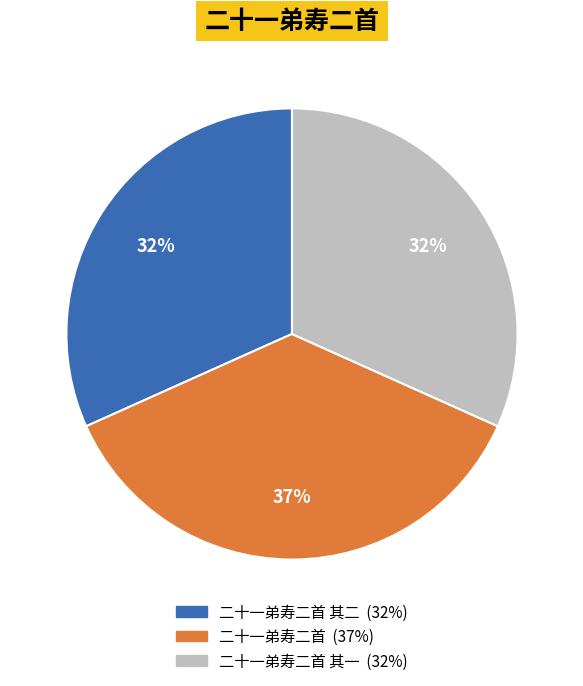

To the nearest percent, what is the average slice percentage?

33%